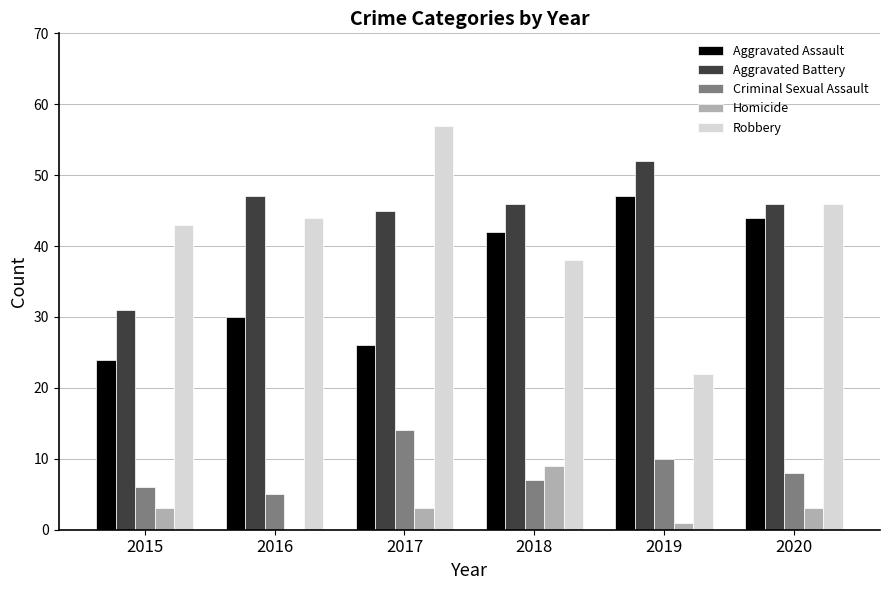

What is the spread (max minus min) of values at 2019?

51